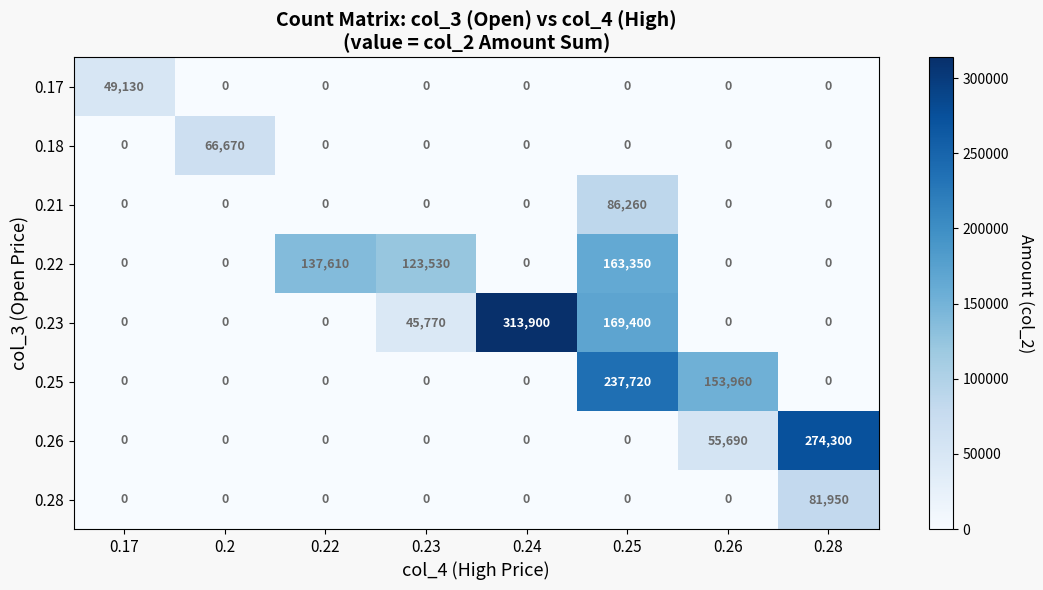

At which category is the sum across all series the highest?

0.25